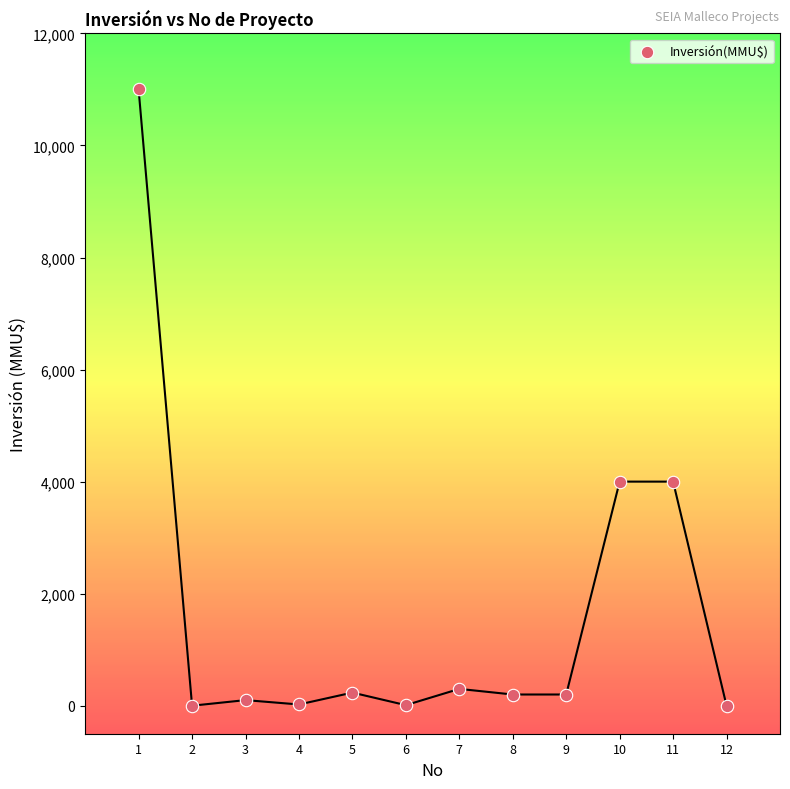

What is the range of X values (max minus min)?

11